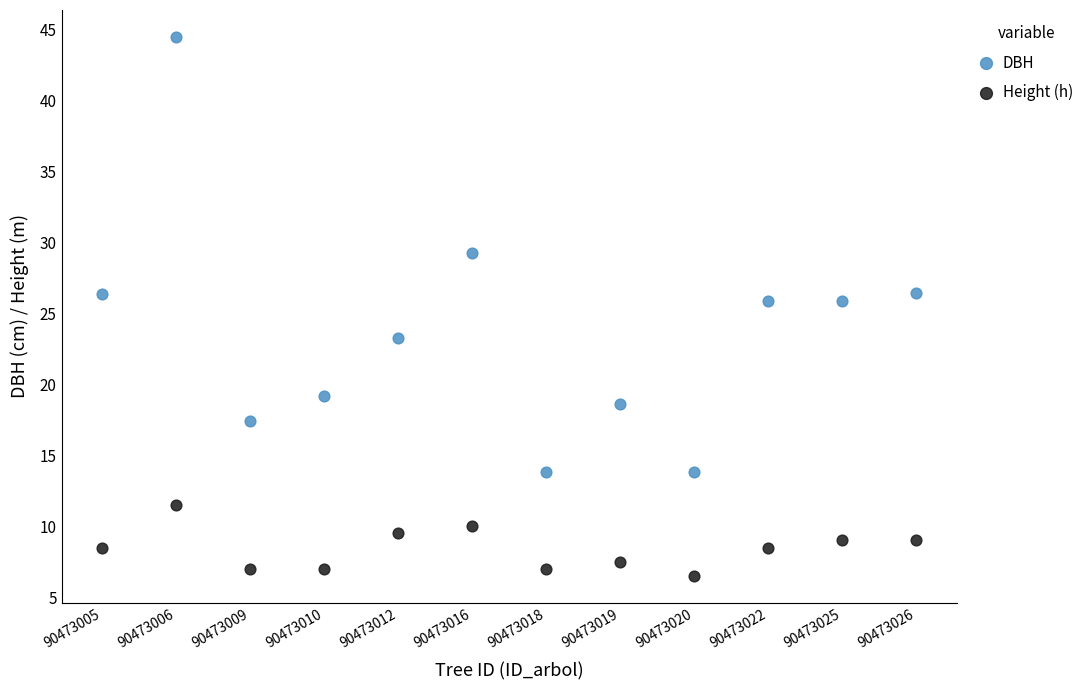

Across all data points, what is the range of Y values (max minus min)?

38.0